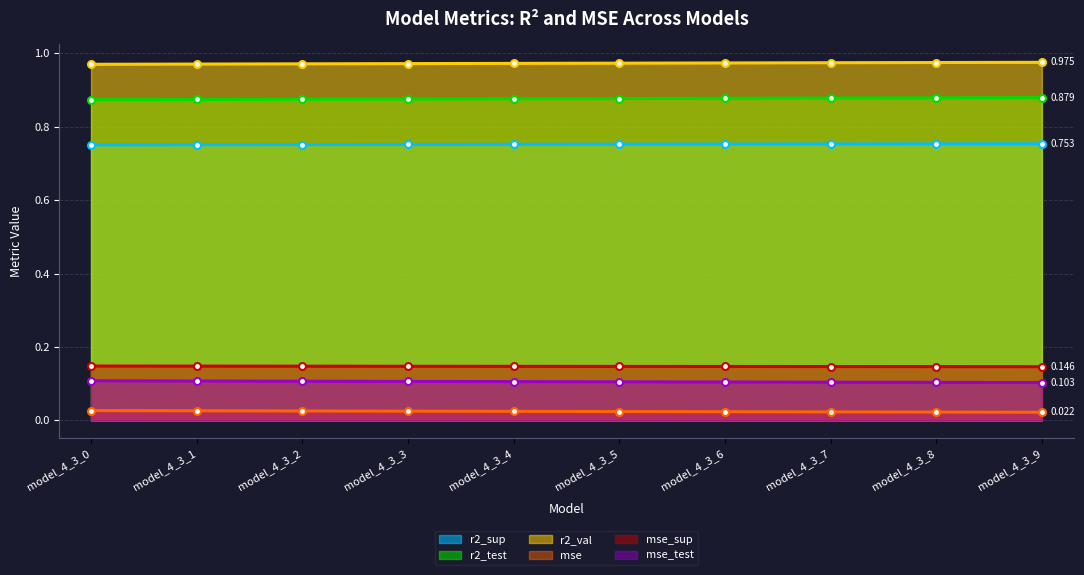

What are all the series names shown in the legend?

r2_sup, r2_test, r2_val, mse, mse_sup, mse_test